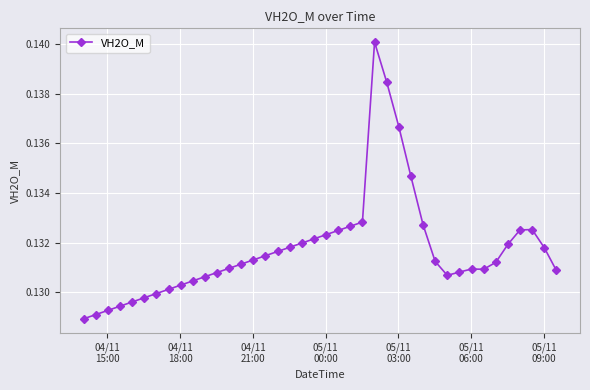

True or false: the data has more than 0 interior local peaks.

True